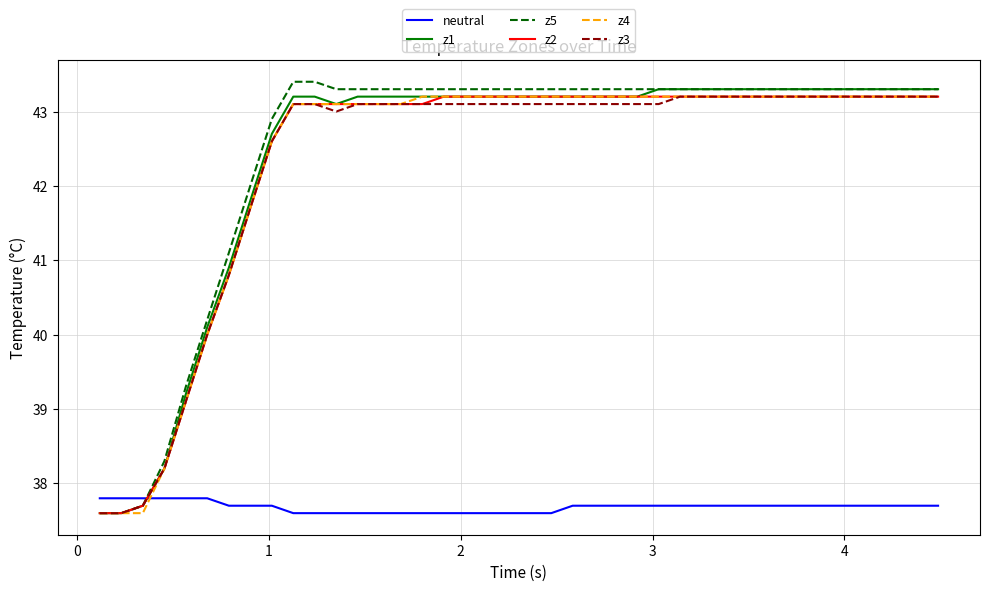

What is the greatest value displayed?

43.4